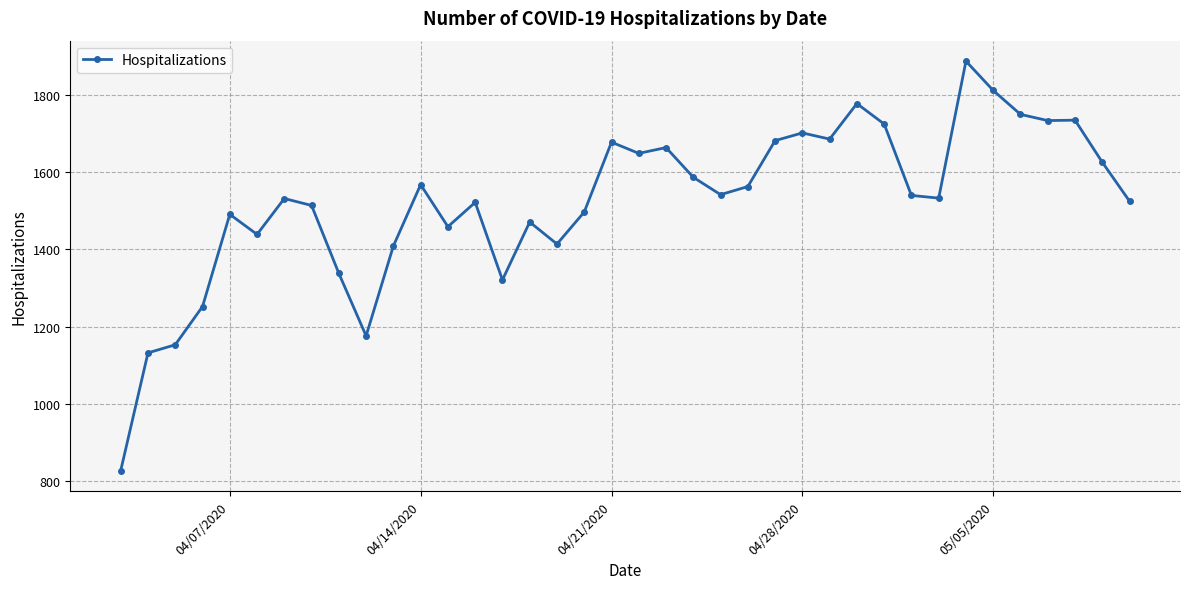

What is the value of the 35th point from the left?

1734